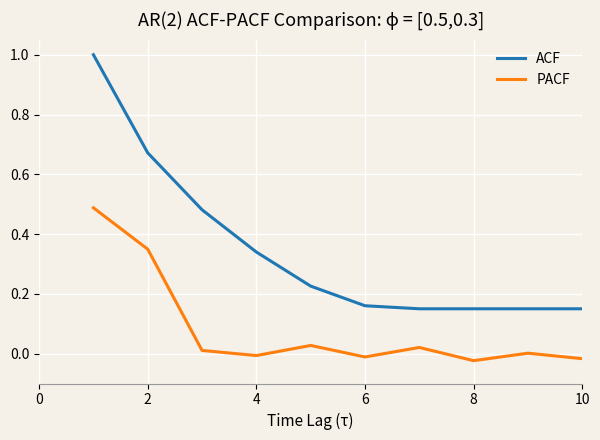

Count the number of data series in this chart.

2